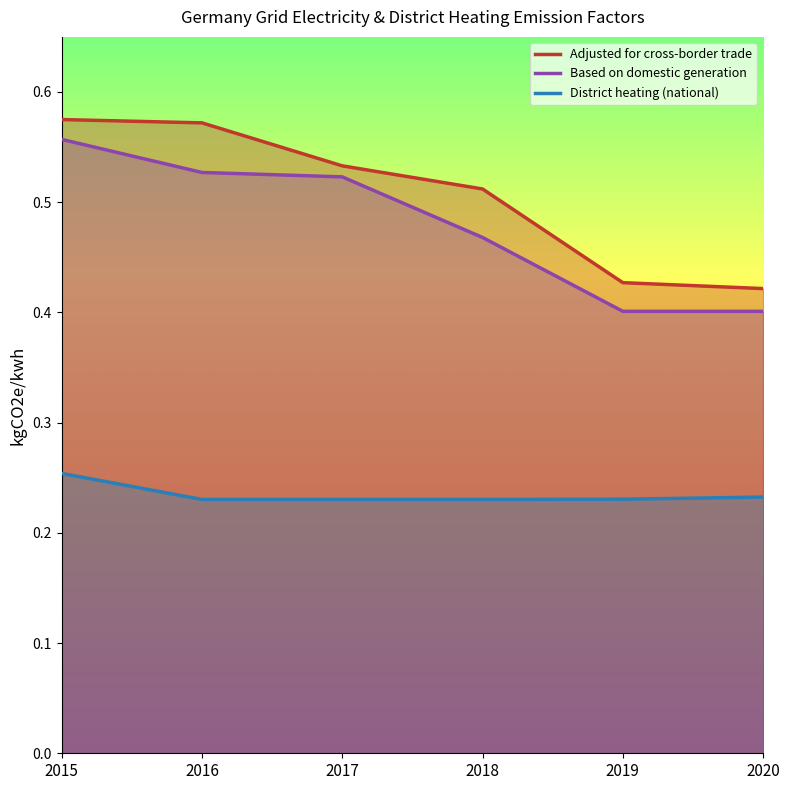

What is the approximate value of Adjusted for cross-border trade at 2016?

0.6